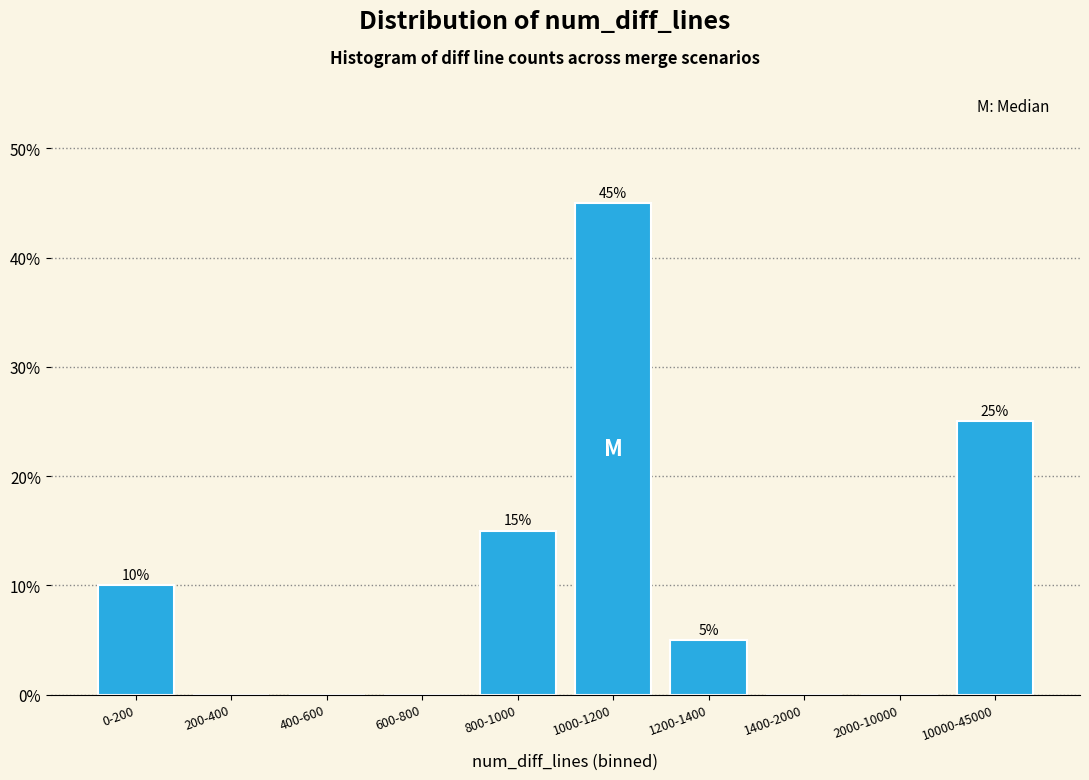

Reading left to right, what are all the values shown in this chart?

0-200=10	200-400=0	400-600=0	600-800=0	800-1000=15	1000-1200=45	1200-1400=5	1400-2000=0	2000-10000=0	10000-45000=25